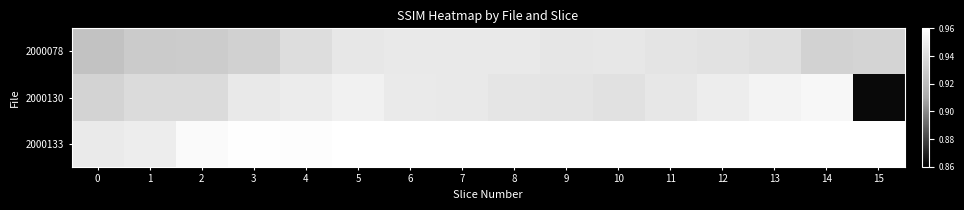

Which has a higher value, 7 or 6?

6